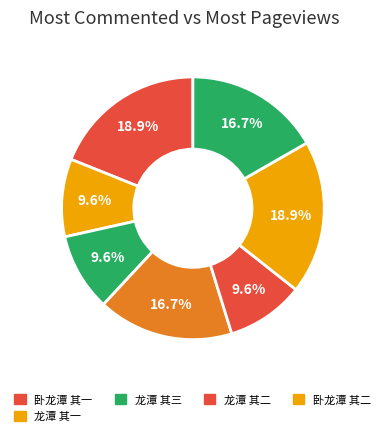

Which category has the biggest portion of the pie?

卧龙潭 其二